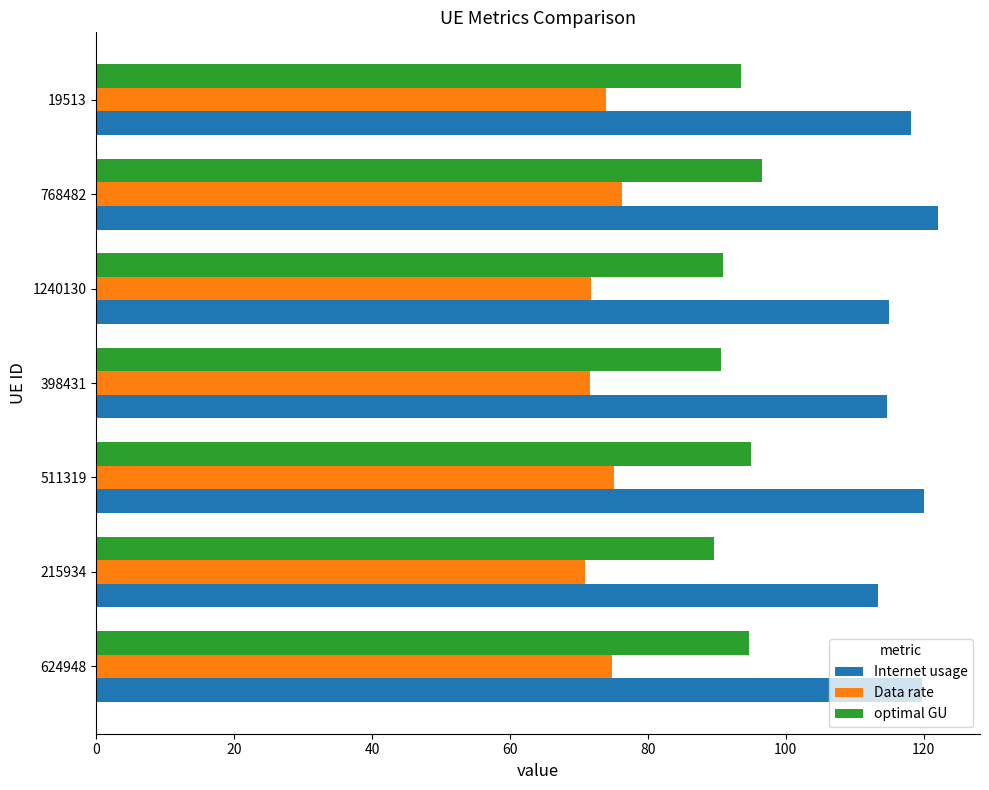

At how many categories does at least one series exceed 102?

7